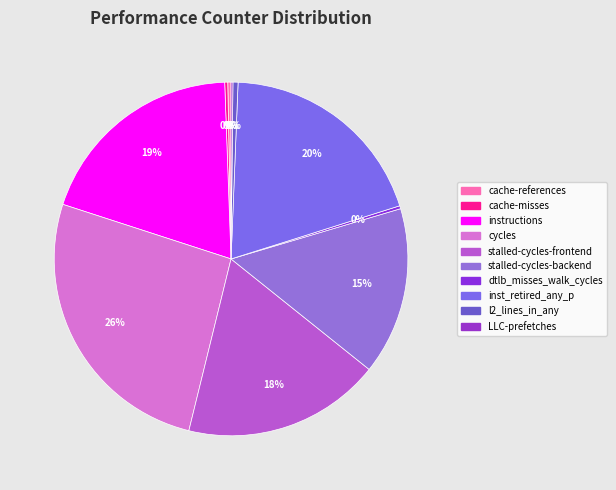

Which category has the biggest portion of the pie?

cycles